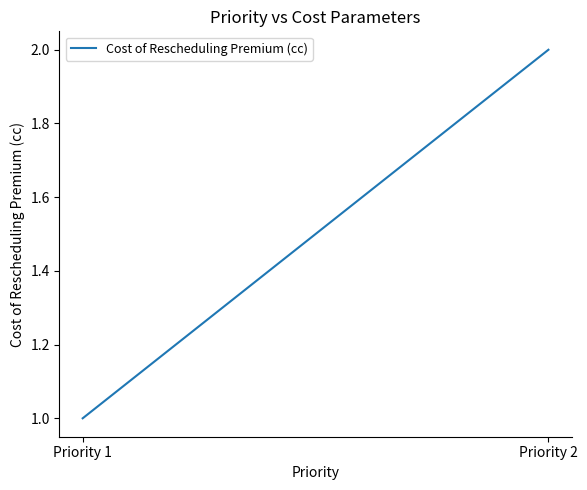

What is the value of the 2nd point from the left?

2